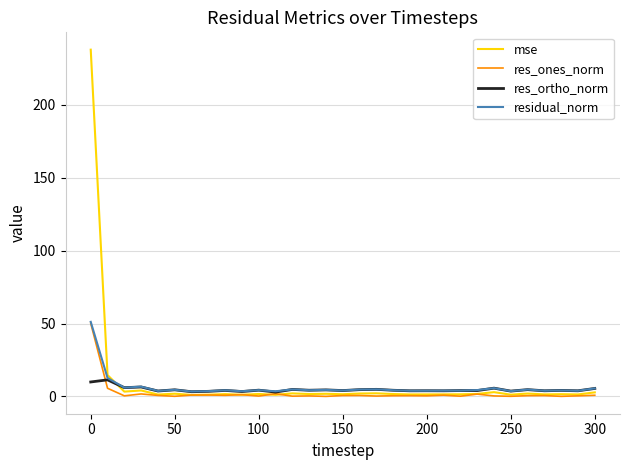

What is the maximum value shown in the chart?

237.6